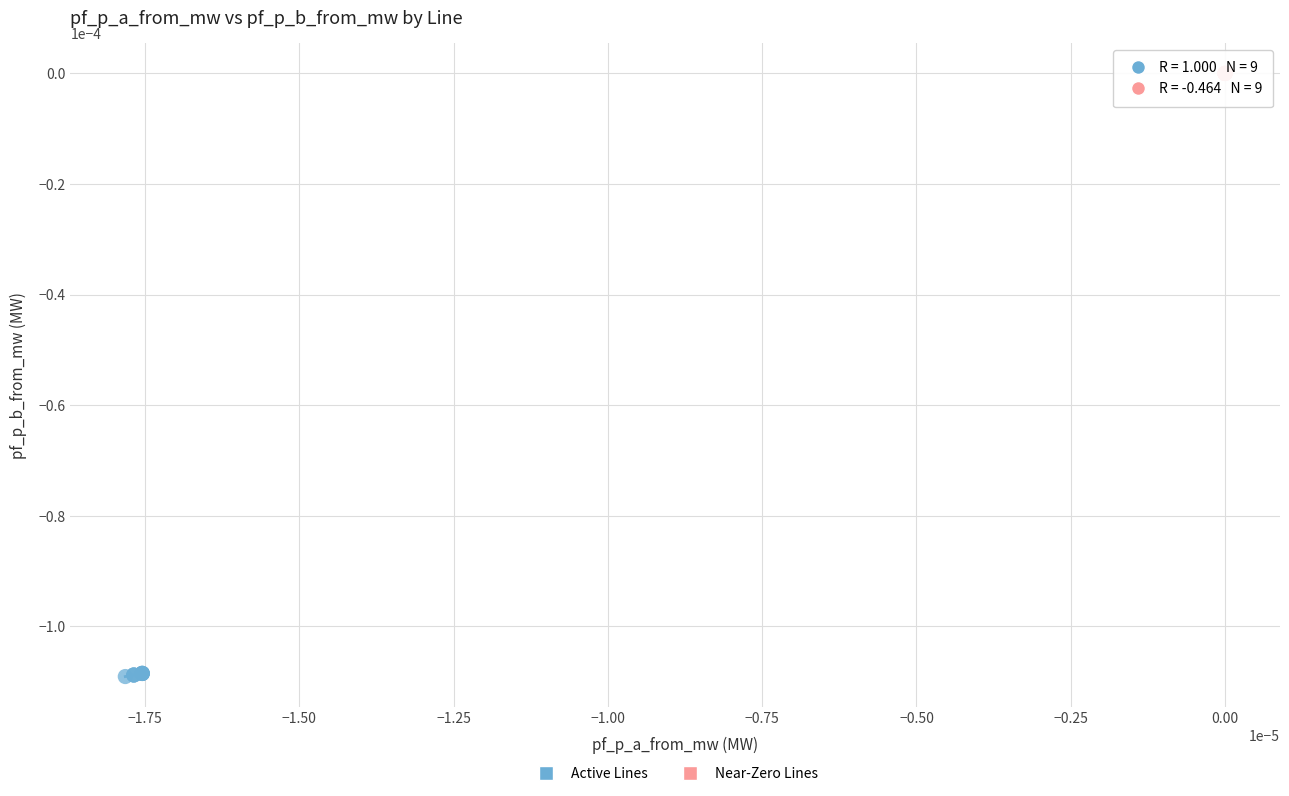

Which series contains the lowest Y value?

Active Lines